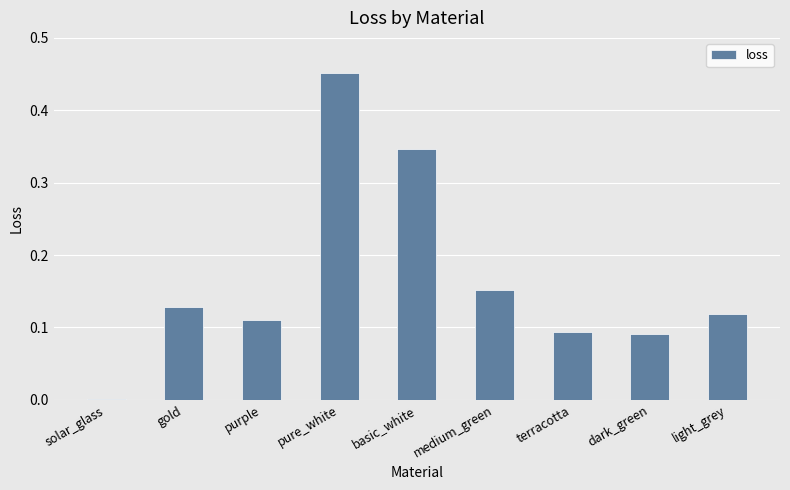

Which category has the highest value across all series?

pure_white